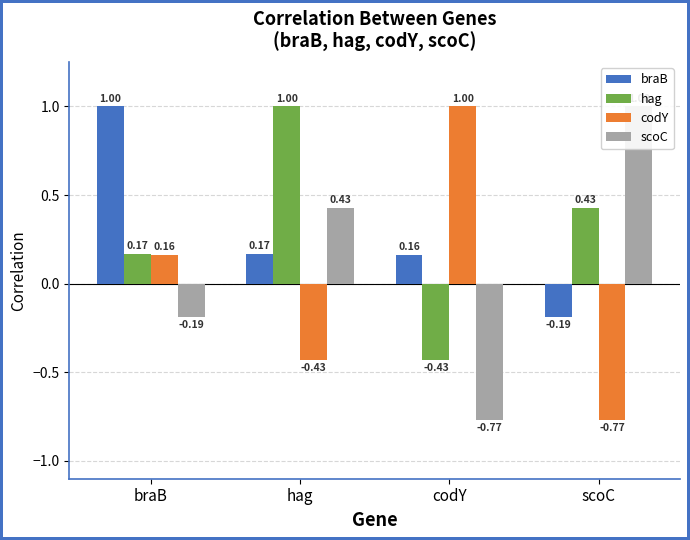

What is the value of the scoC bar at the 2nd from the left?

0.4